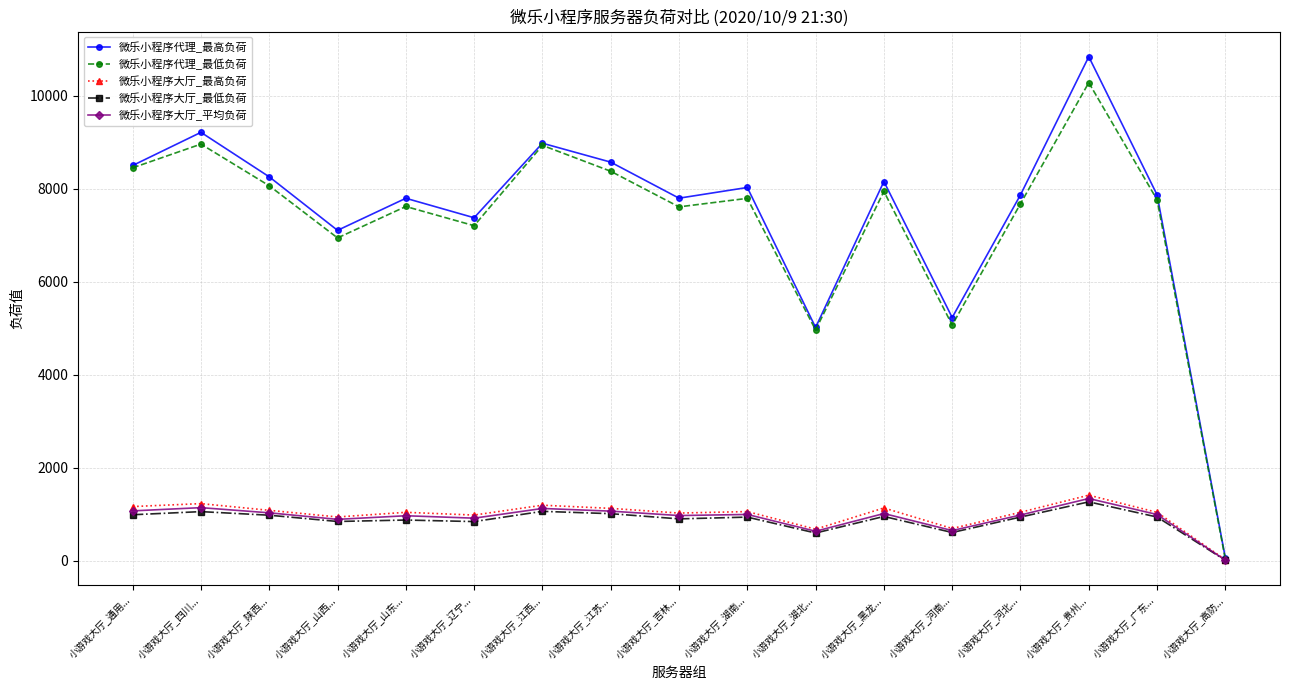

What is the label of the 3rd point from the right?

小游戏大厅_贵州...